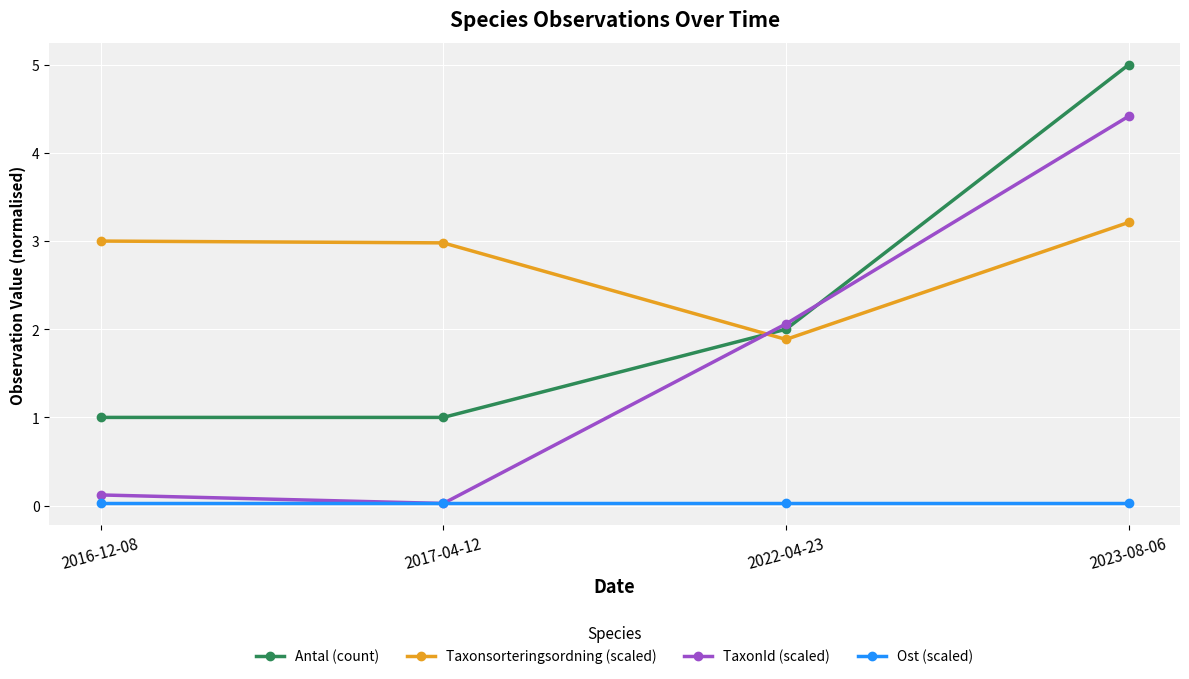

Rank the series by their maximum value, from lowest to highest.

Ost (scaled), Taxonsorteringsordning (scaled), TaxonId (scaled), Antal (count)